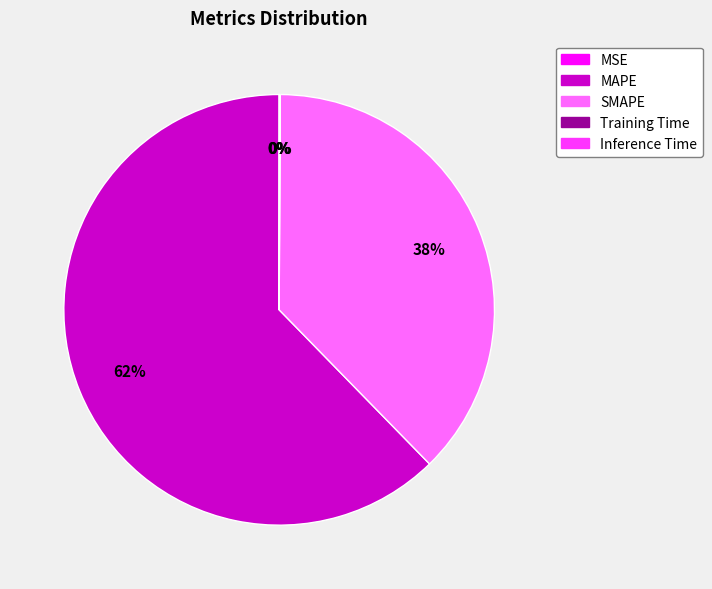

What percentage is the MAPE slice, to the nearest percent?

62%